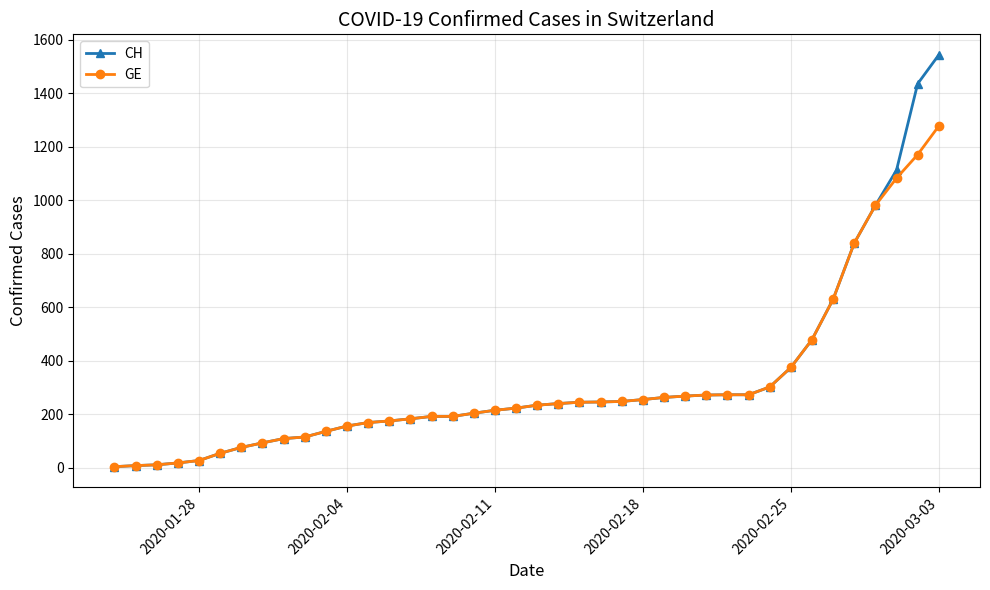

List the series in order of their peak value, highest first.

CH, GE